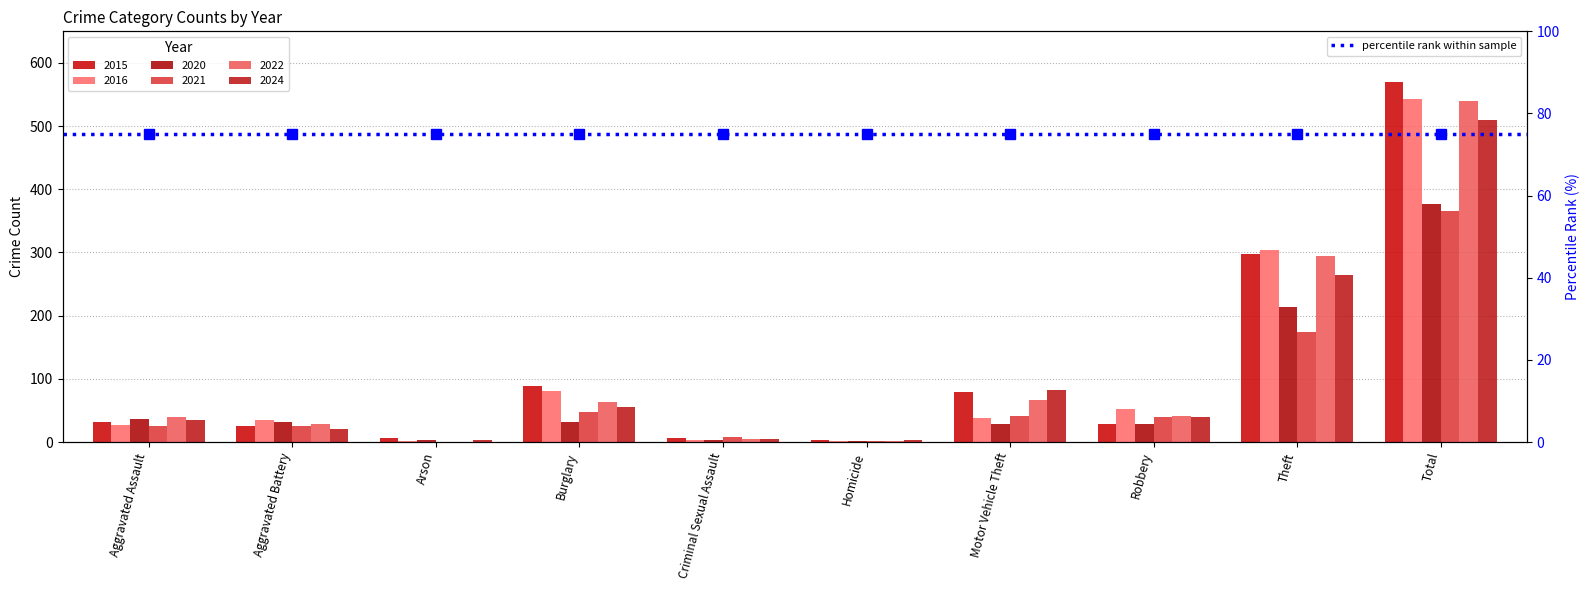

Reading left to right, list all the values displayed in this chart.

2021: Aggravated Assault=26	Aggravated Battery=26	Arson=0	Burglary=48	Criminal Sexual Assault=8	Homicide=2	Motor Vehicle Theft=41	Robbery=40	Theft=174	Total=365
2022: Aggravated Assault=40	Aggravated Battery=28	Arson=0	Burglary=64	Criminal Sexual Assault=5	Homicide=1	Motor Vehicle Theft=67	Robbery=41	Theft=294	Total=540
2015: Aggravated Assault=32	Aggravated Battery=25	Arson=7	Burglary=89	Criminal Sexual Assault=7	Homicide=3	Motor Vehicle Theft=80	Robbery=29	Theft=298	Total=570
2016: Aggravated Assault=27	Aggravated Battery=35	Arson=1	Burglary=81	Criminal Sexual Assault=3	Homicide=2	Motor Vehicle Theft=38	Robbery=52	Theft=304	Total=543
2020: Aggravated Assault=36	Aggravated Battery=31	Arson=3	Burglary=32	Criminal Sexual Assault=4	Homicide=2	Motor Vehicle Theft=28	Robbery=28	Theft=213	Total=377
2024: Aggravated Assault=35	Aggravated Battery=21	Arson=3	Burglary=56	Criminal Sexual Assault=5	Homicide=3	Motor Vehicle Theft=82	Robbery=39	Theft=265	Total=509